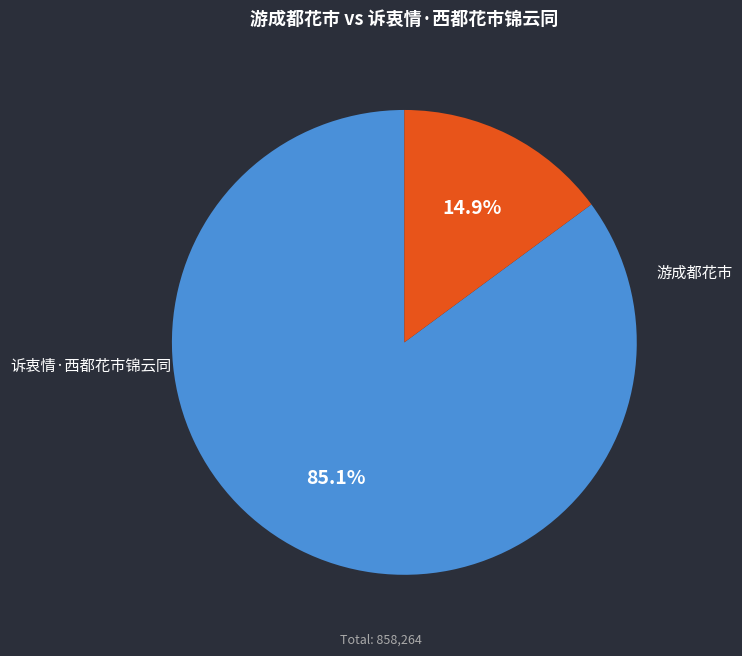

Count the number of slices in the pie.

2